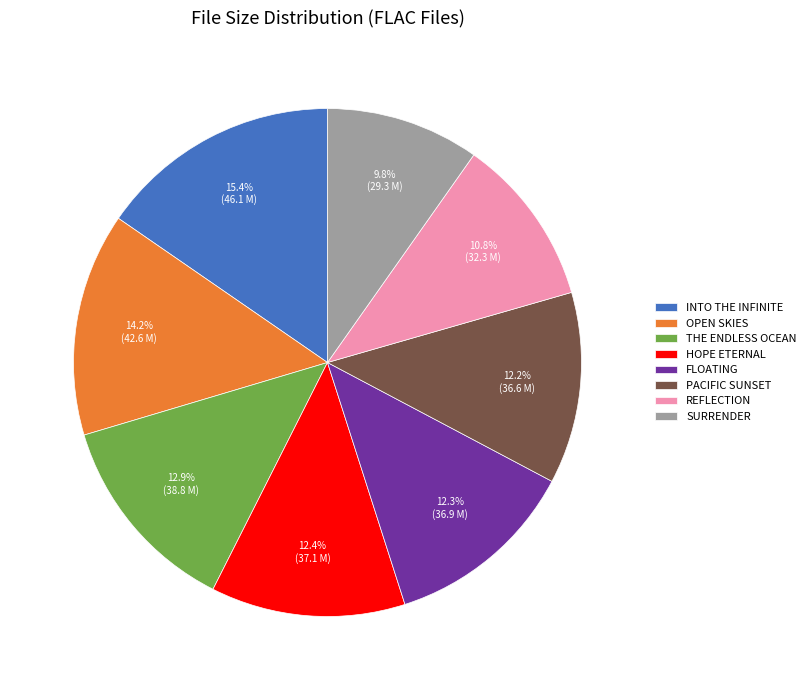

Which slice is the smallest?

SURRENDER